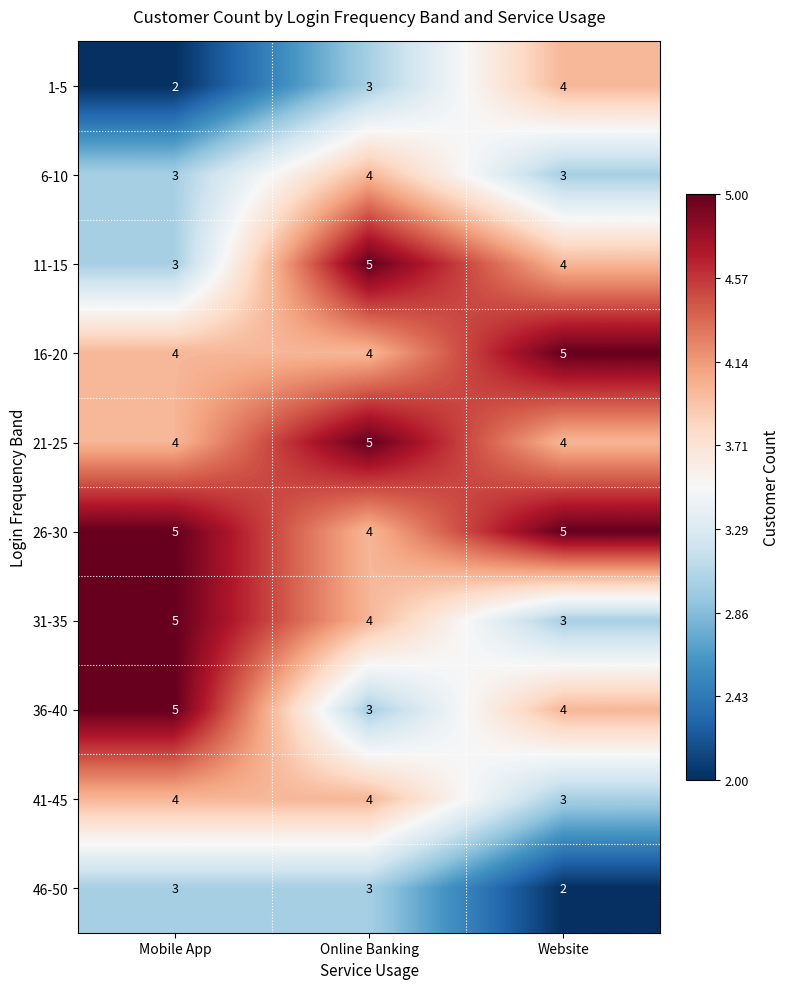

Reading right to left, transcribe all the data shown in this chart.

1-5: 4	3	2
6-10: 3	4	3
11-15: 4	5	3
16-20: 5	4	4
21-25: 4	5	4
26-30: 5	4	5
31-35: 3	4	5
36-40: 4	3	5
41-45: 3	4	4
46-50: 2	3	3